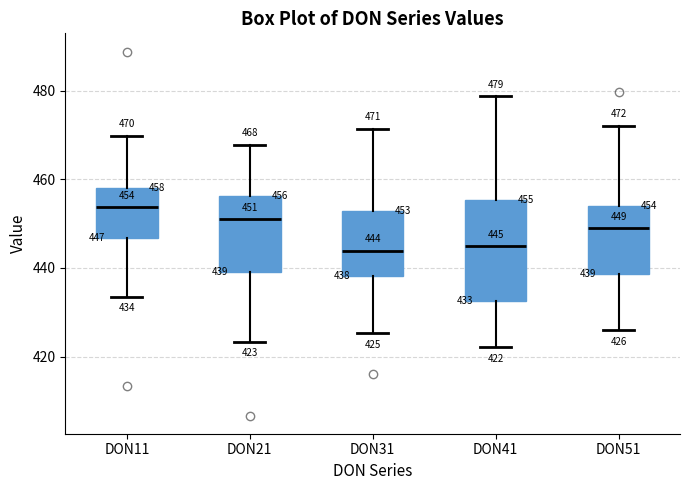

Comparing the boxes themselves (not the whiskers), which one is the tallest?

DON41